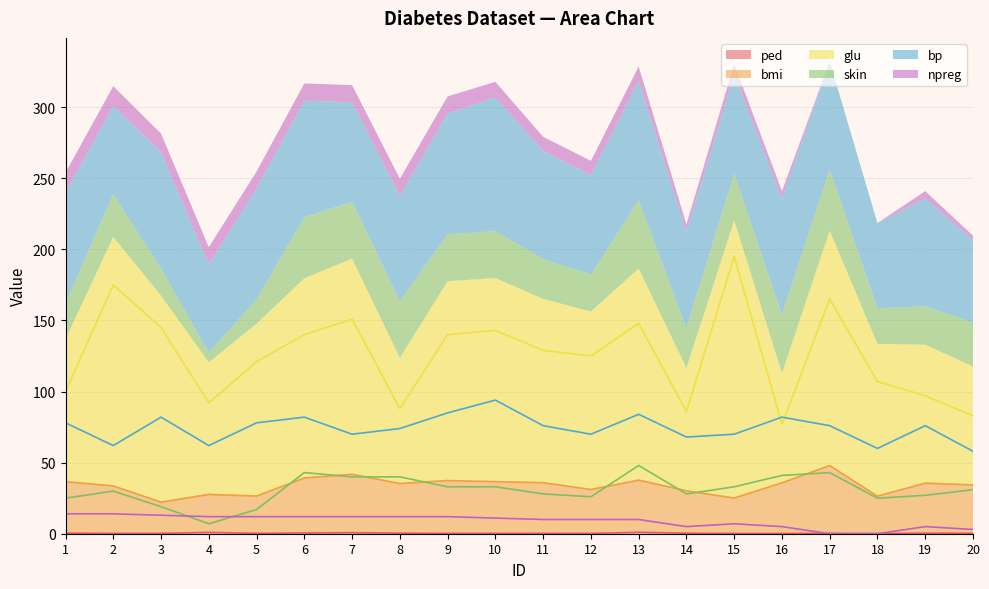

Does the chart have visible grid lines?

Yes